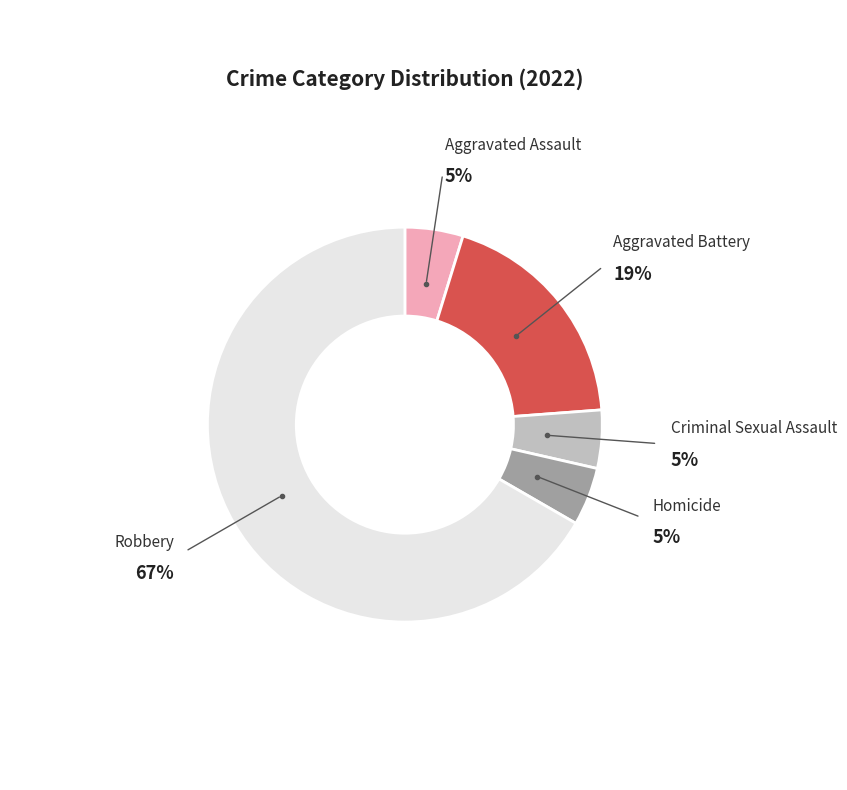

The Aggravated Battery slice represents 19% of the pie. True or false?

True